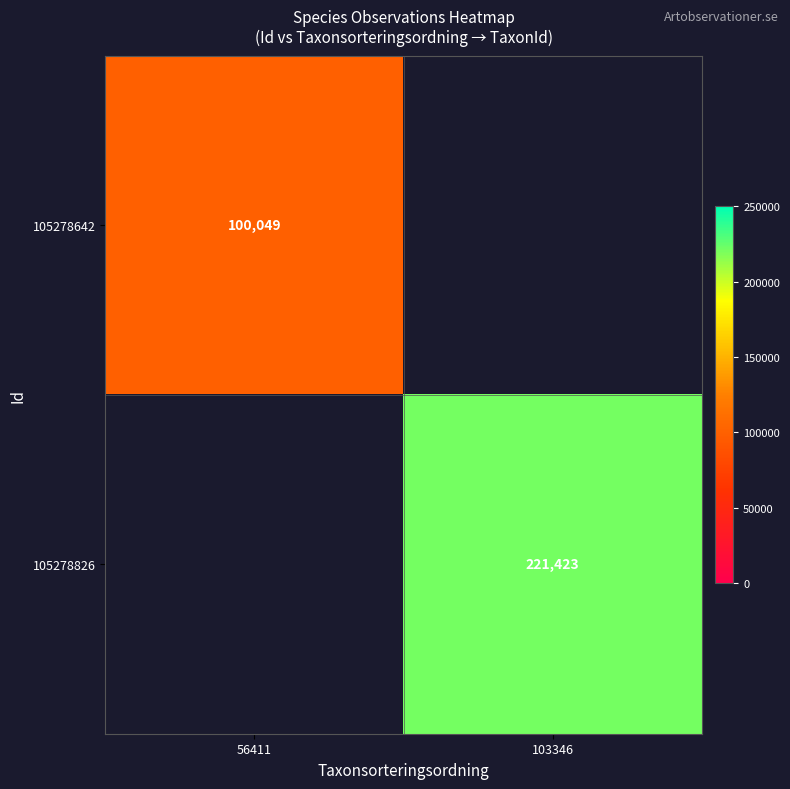

The 105278826 series shows 221423 at 103346. True or false?

True